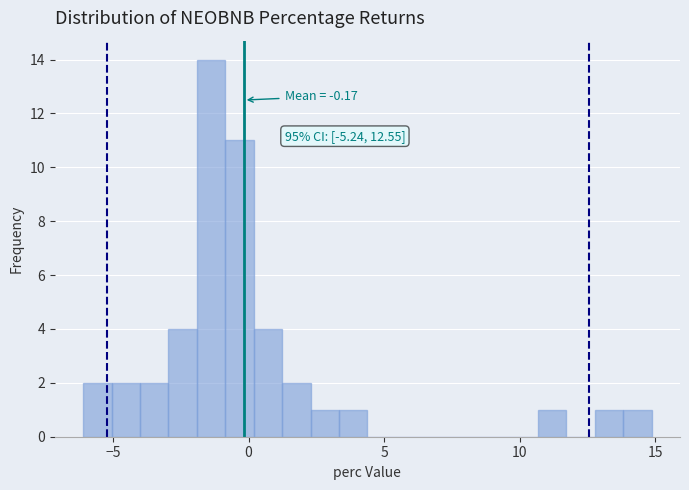

Around what value on the x-axis is the tallest bar? Give the approximate position of its centre, as read against the axis.

-1.5